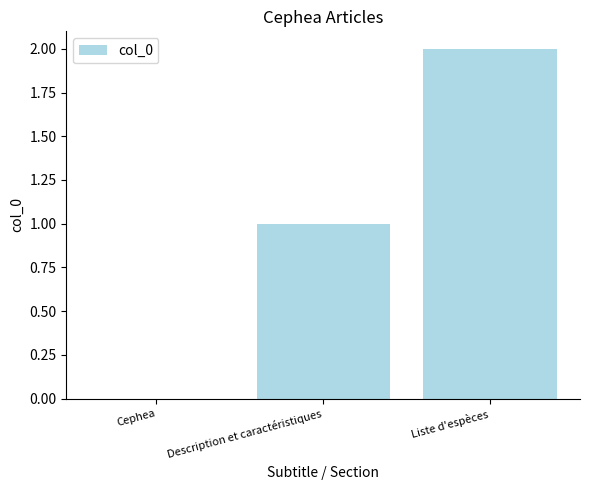

What is the difference between the values at Liste d'espèces and Description et caractéristiques?

1